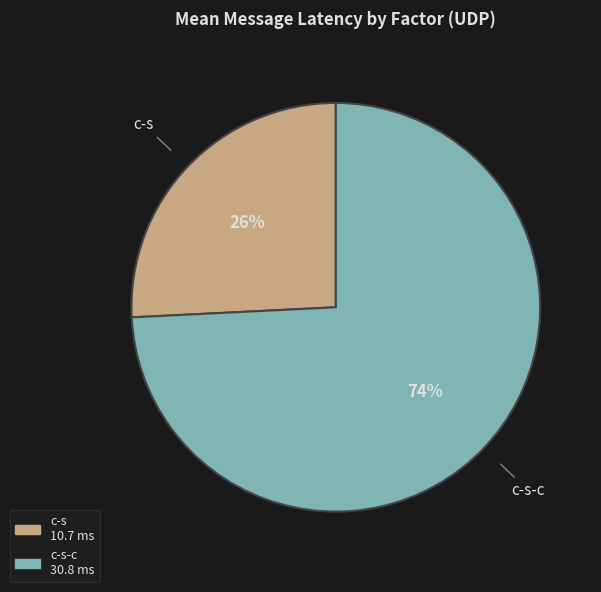

Is there any slice that represents more than half of the pie?

Yes